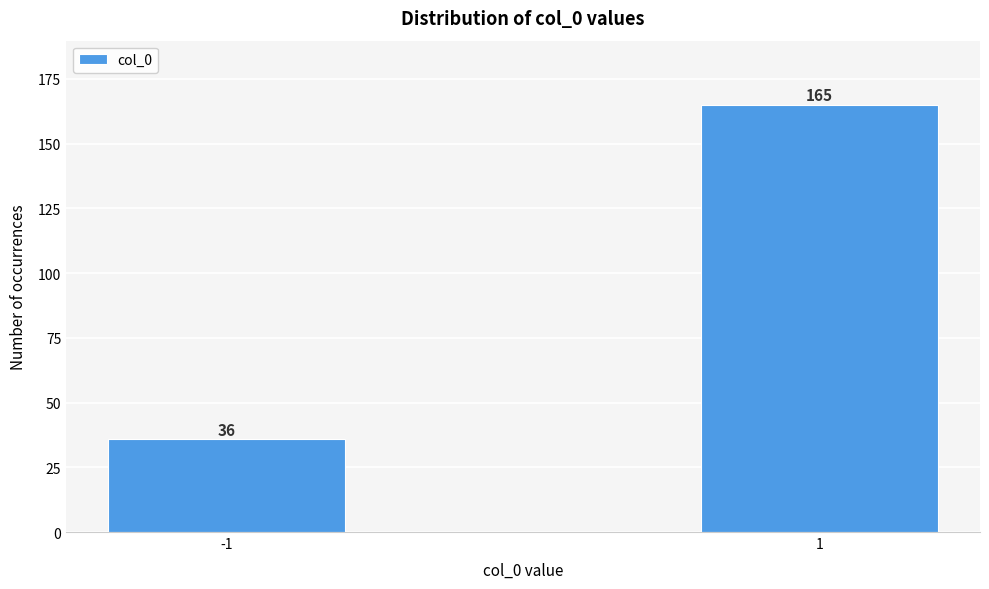

Reading left to right, extract all data points from this chart.

-1=36	1=165